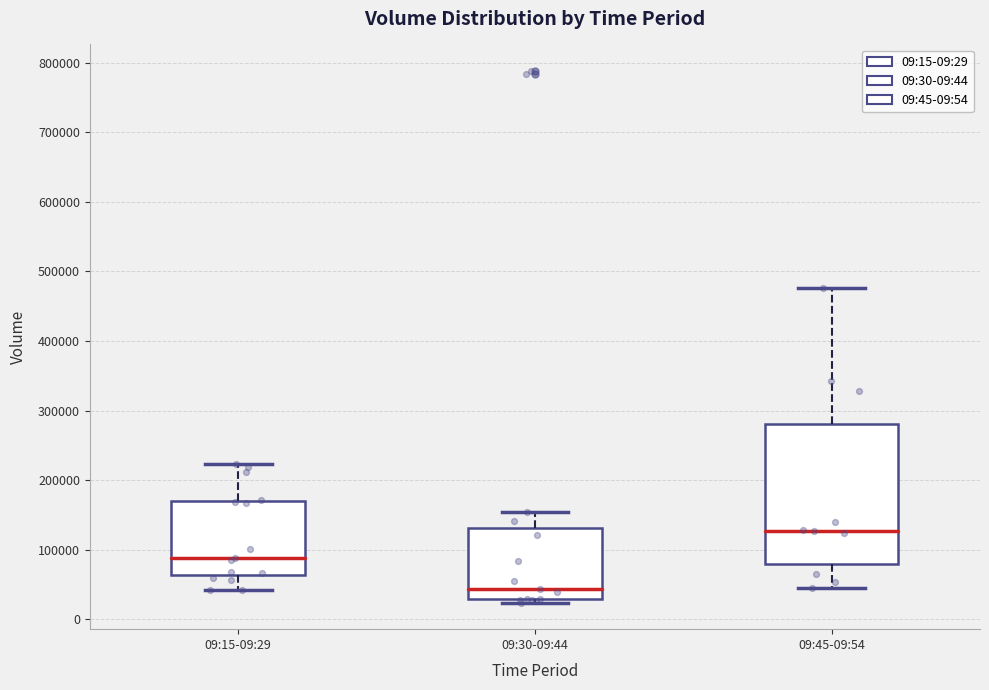

Which box's median line is the highest?

09:45-09:54